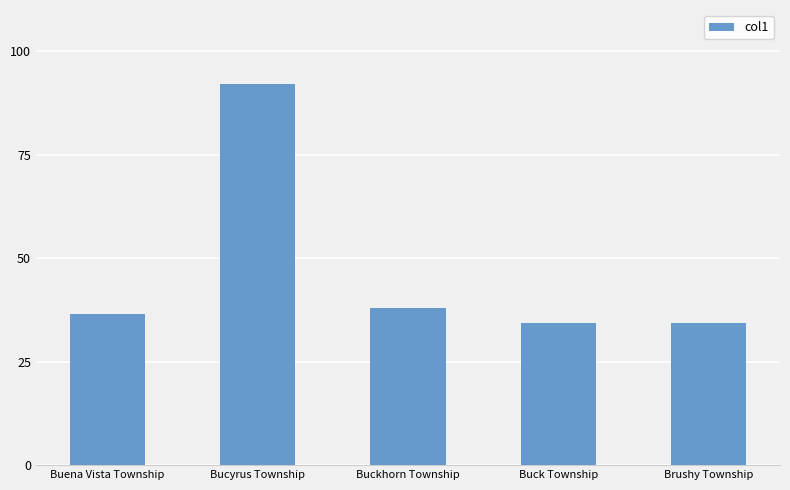

What is the minimum value shown in the chart?

34.3